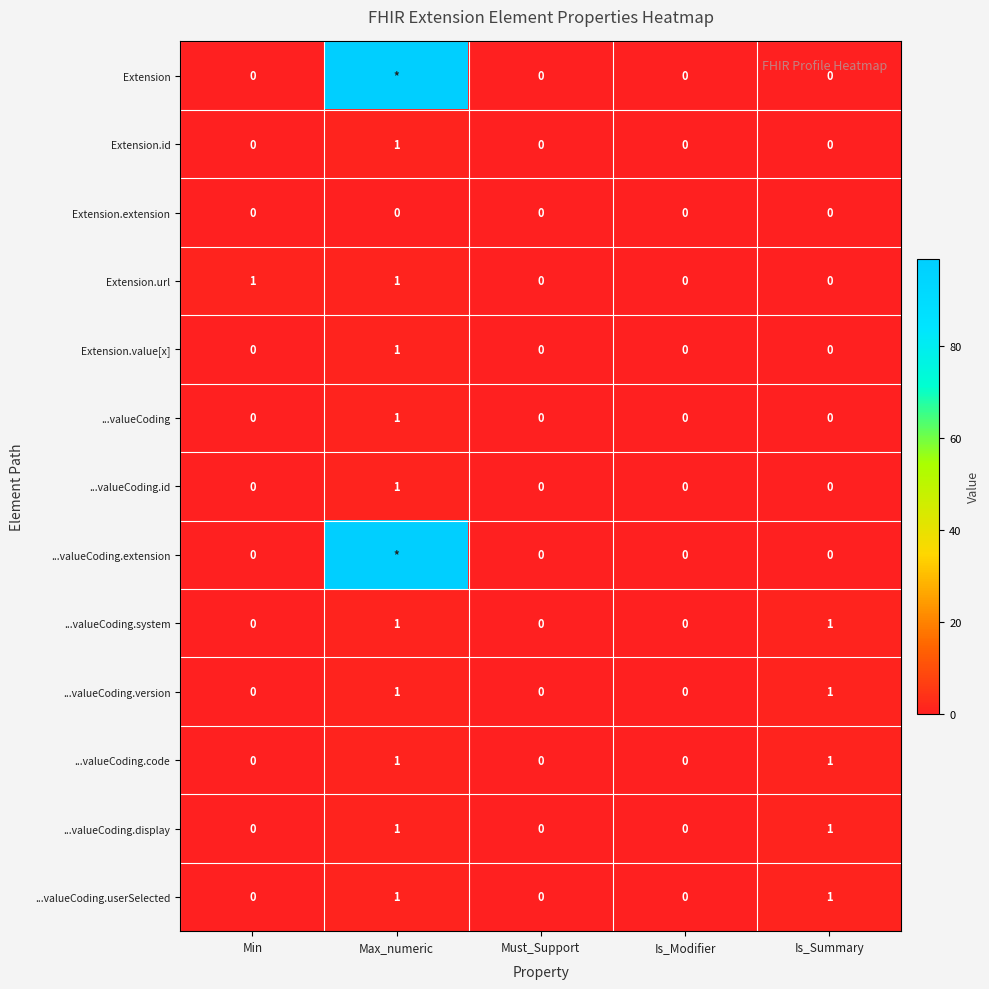

How many ...valueCoding.code values are between 0 and 1?

5